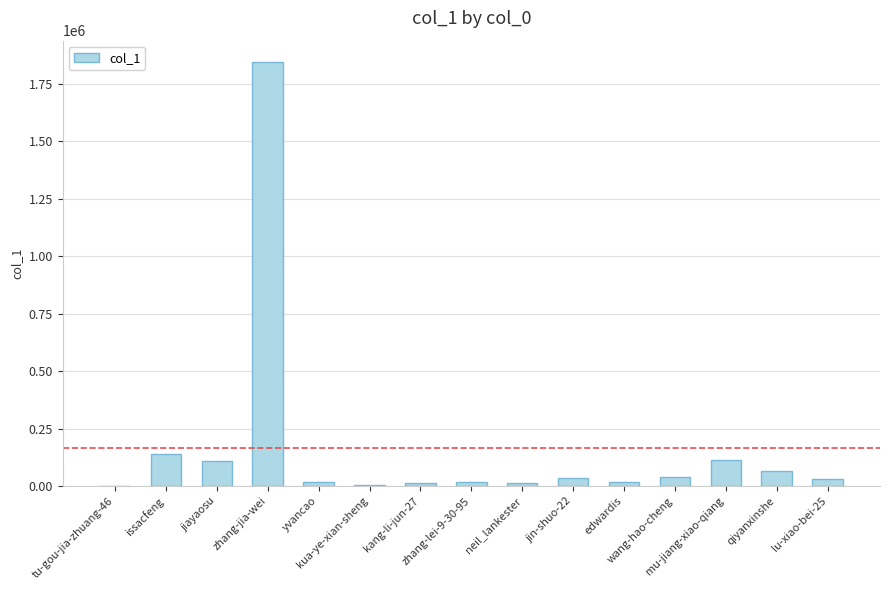

What is the change in value from jiayaosu to qiyanxinshe?

-44411